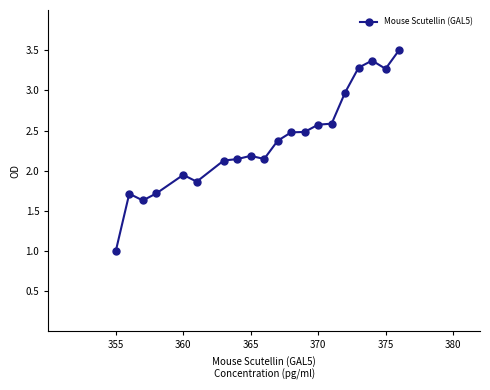

What is the average value?

2.4